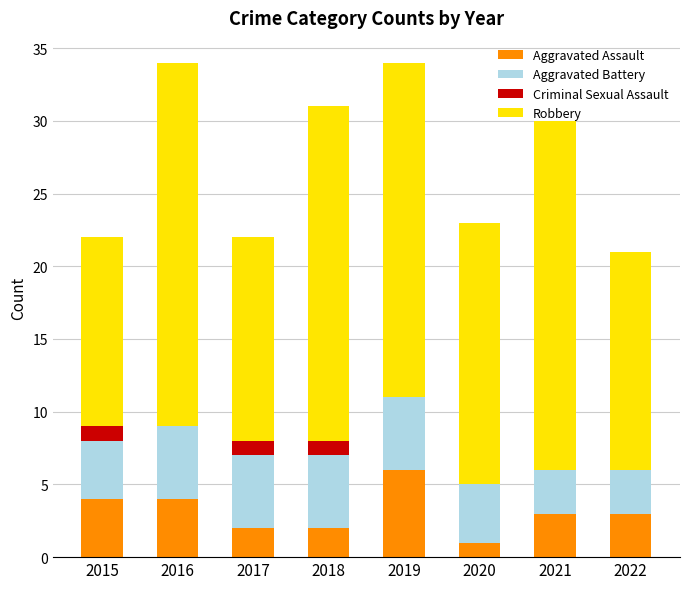

The Aggravated Assault series shows 6 at 2019. True or false?

True